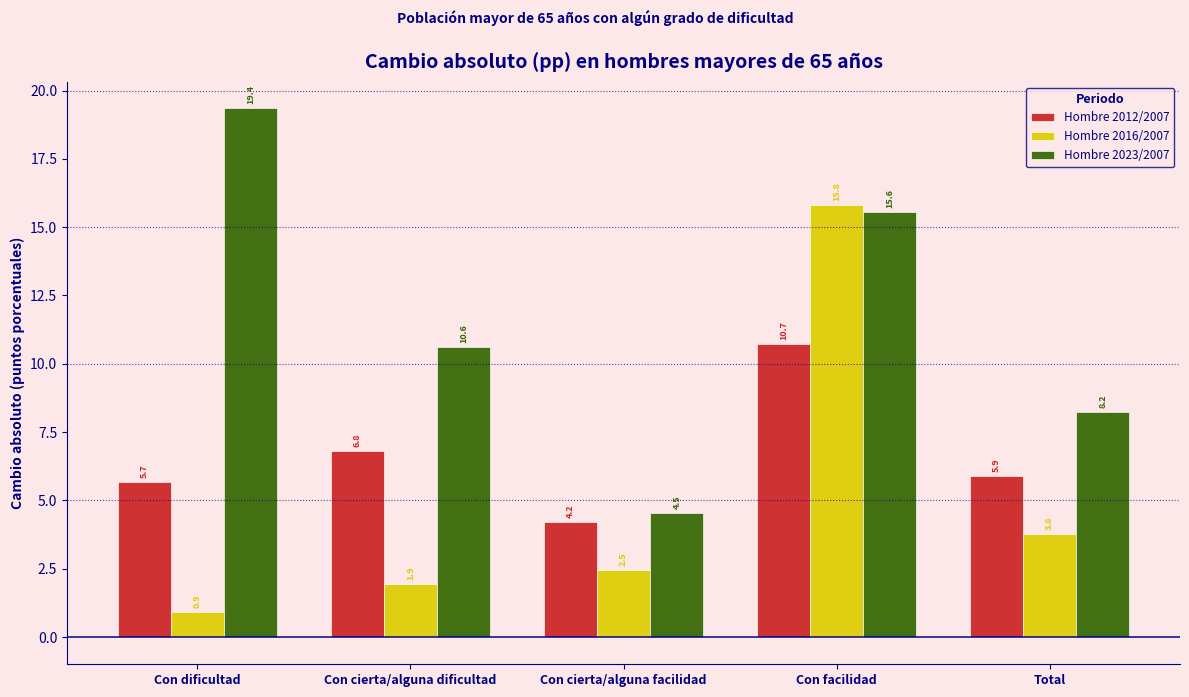

Reading right to left, extract all data points from this chart.

Hombre 2012/2007: 5.9	10.7	4.2	6.8	5.7
Hombre 2016/2007: 3.8	15.8	2.5	1.9	0.9
Hombre 2023/2007: 8.2	15.6	4.5	10.6	19.4